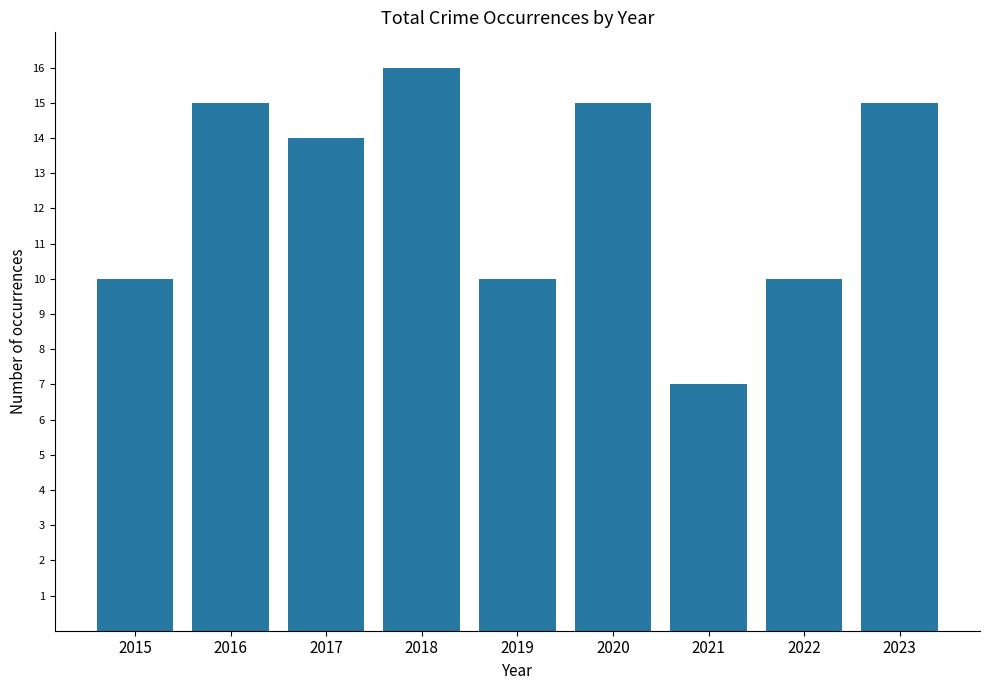

Approximately how many times larger is the value at 2022 compared to 2019?

1.0